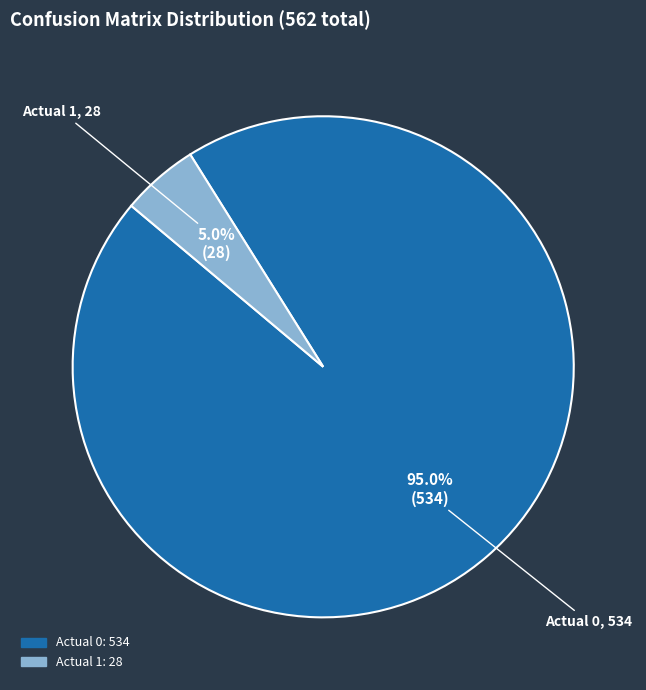

Rank the categories by value from highest to lowest.

Actual 0, Actual 1